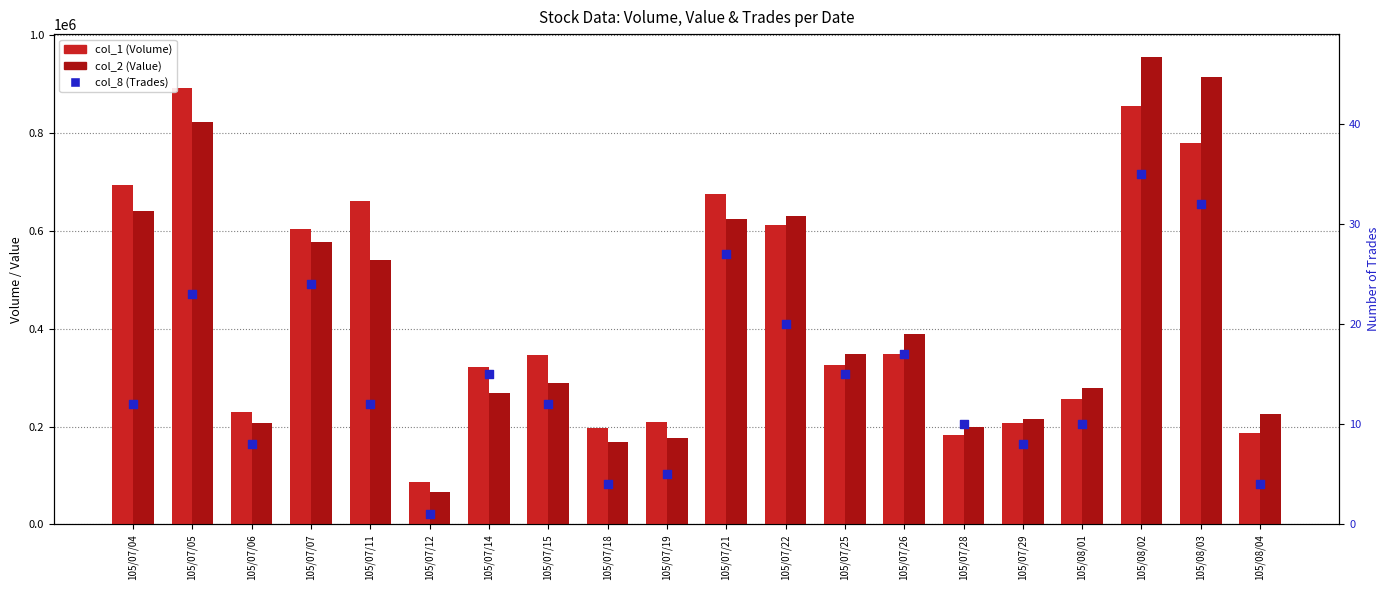

At which category is the sum across all series the highest?

105/08/02